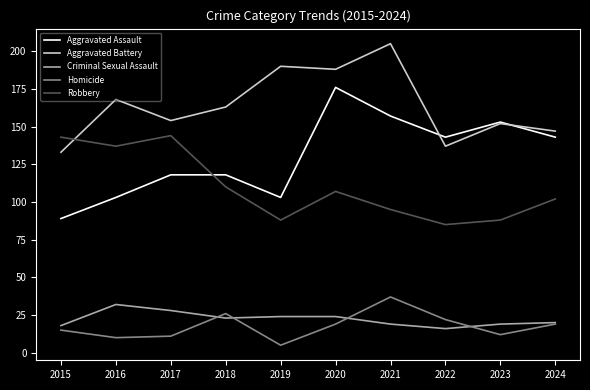

Rank the series by their maximum value, from lowest to highest.

Criminal Sexual Assault, Homicide, Robbery, Aggravated Assault, Aggravated Battery